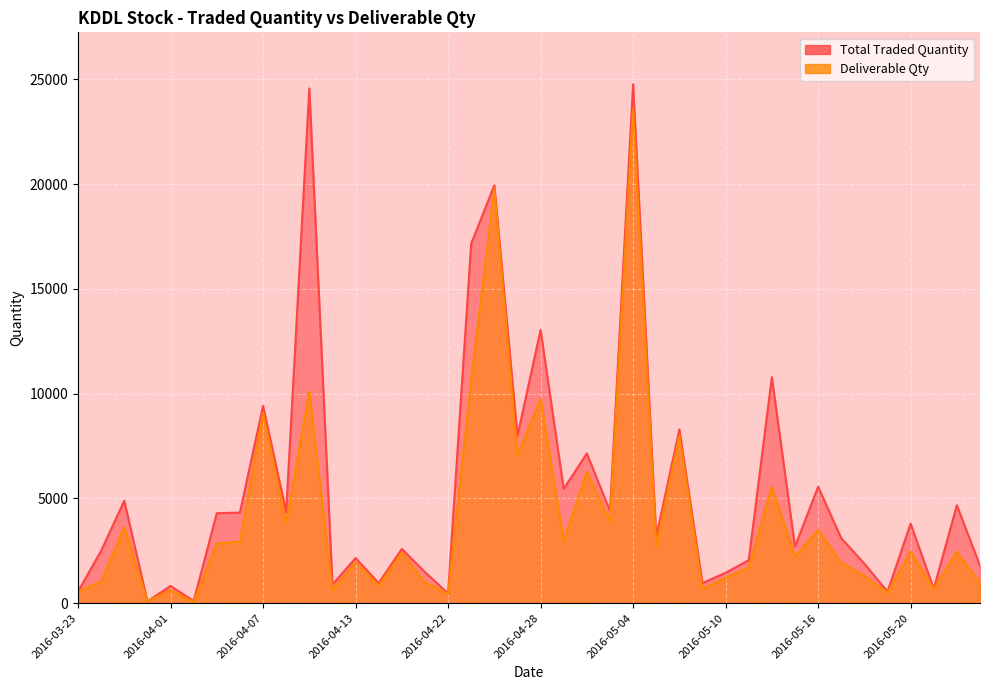

What is the highest value of the Total Traded Quantity series?

24769